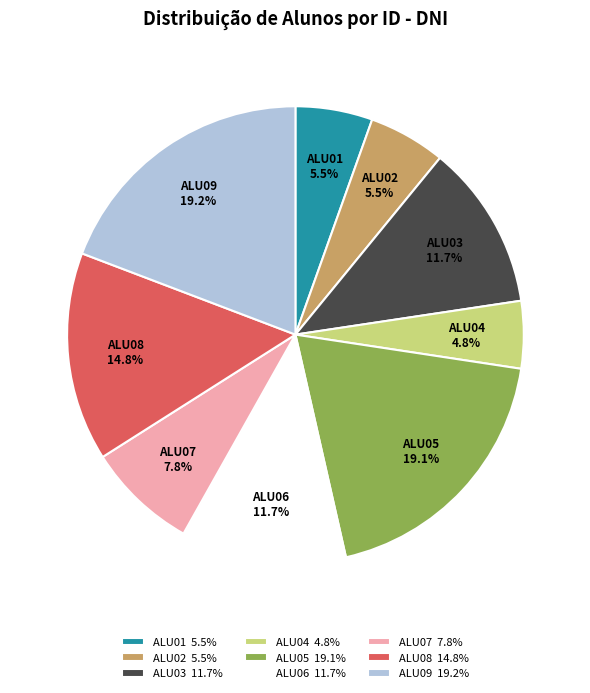

How many segments does this pie chart have?

9